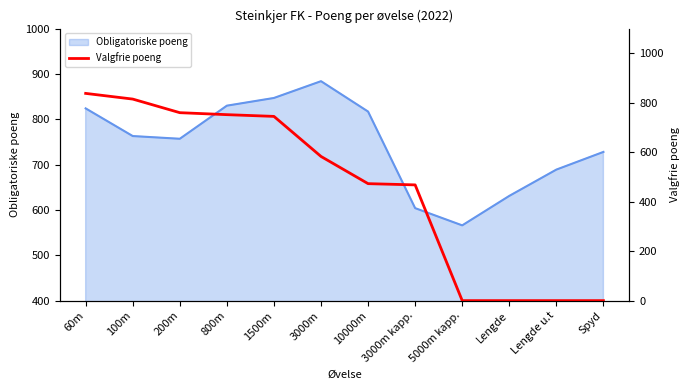

Which category has the lowest value in the Obligatoriske poeng series?

5000m kapp.